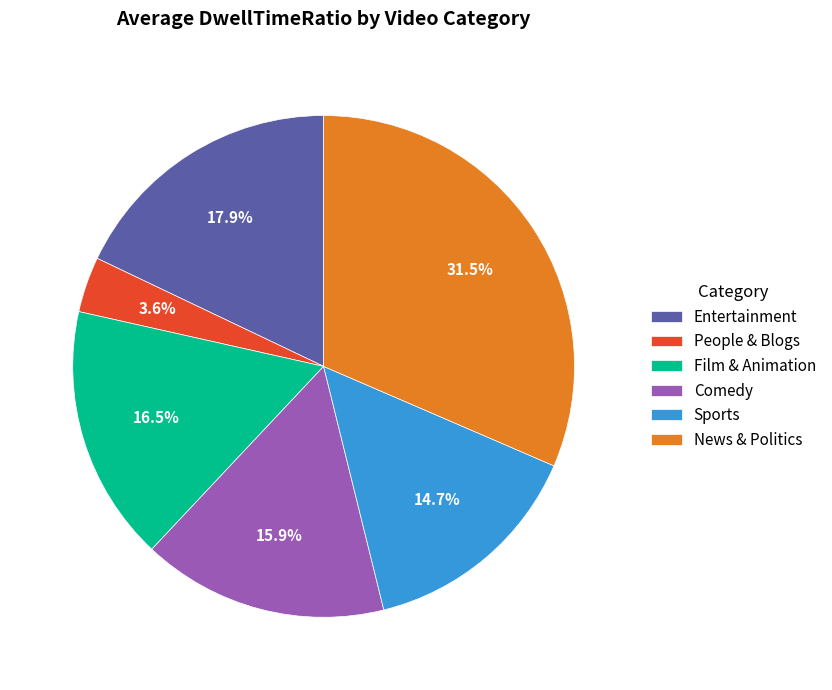

To the nearest percent, what percentage of the pie is Sports?

15%